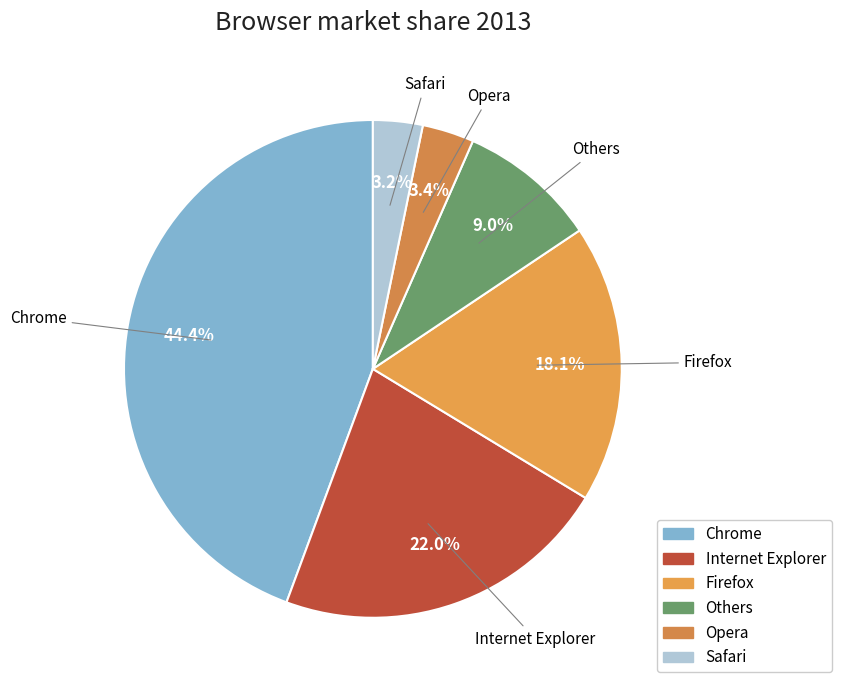

Is it true that Internet Explorer is 32% of the pie?

False